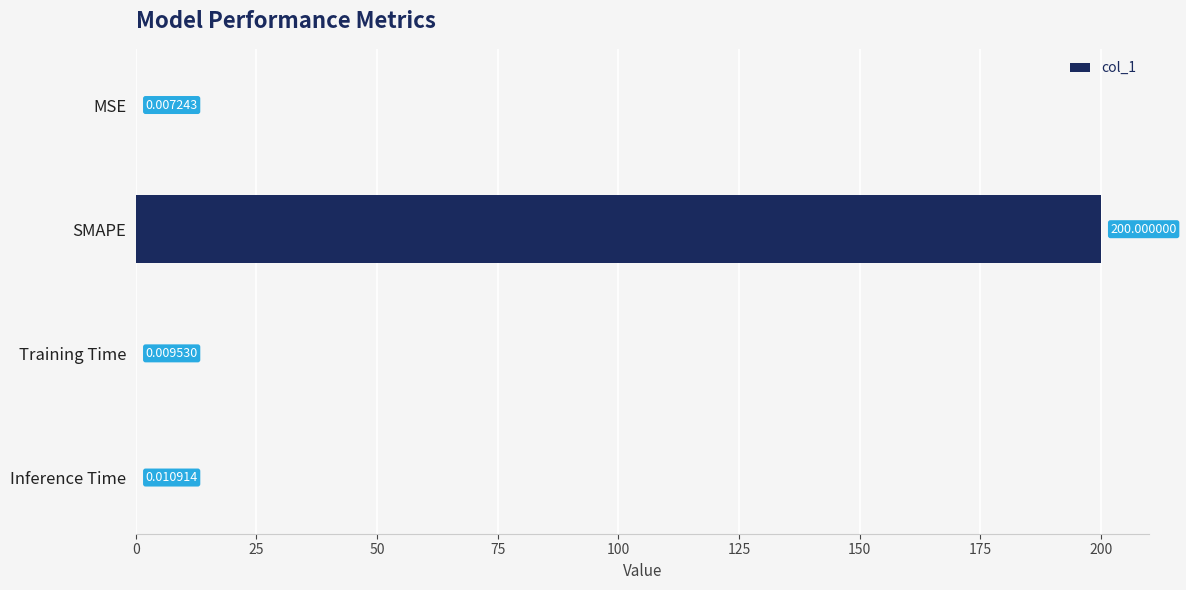

What is the greatest value displayed?

200.0